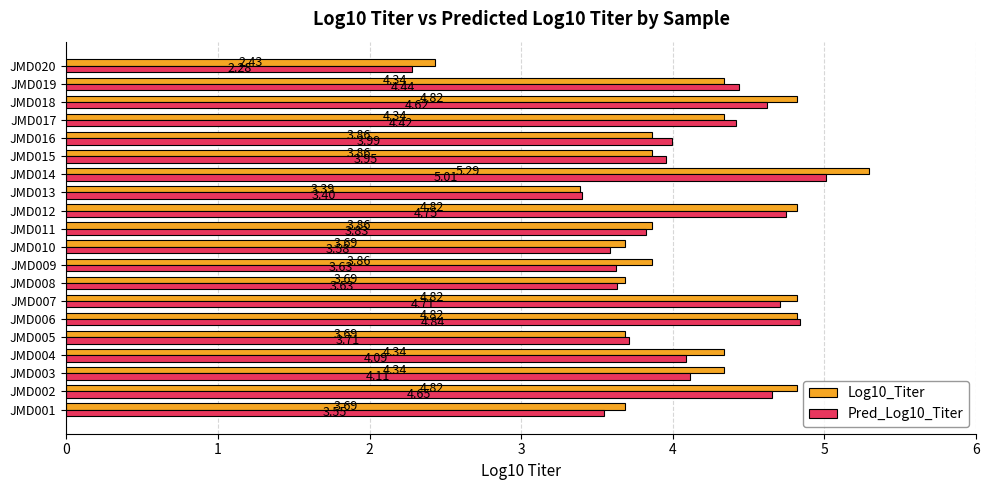

How many data points in Log10_Titer are less than 4?

10